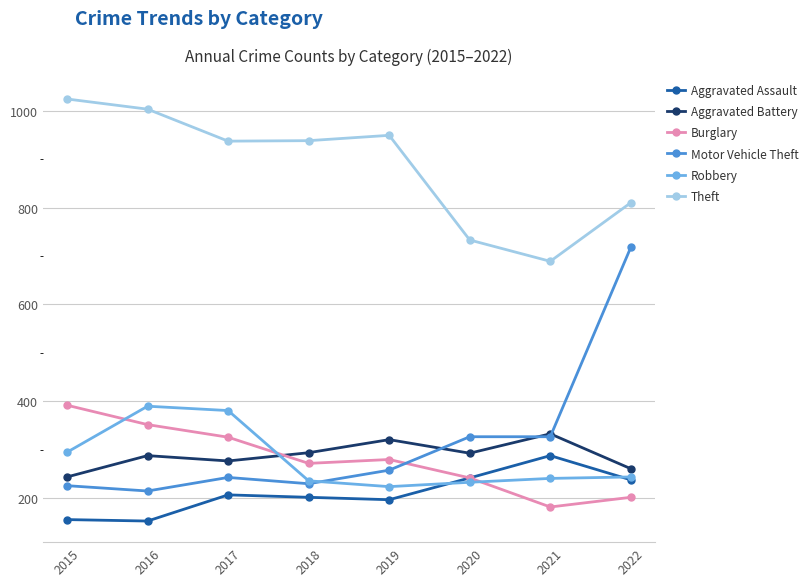

At 2016, list the series in order from largest to smallest.

Theft, Robbery, Burglary, Aggravated Battery, Motor Vehicle Theft, Aggravated Assault